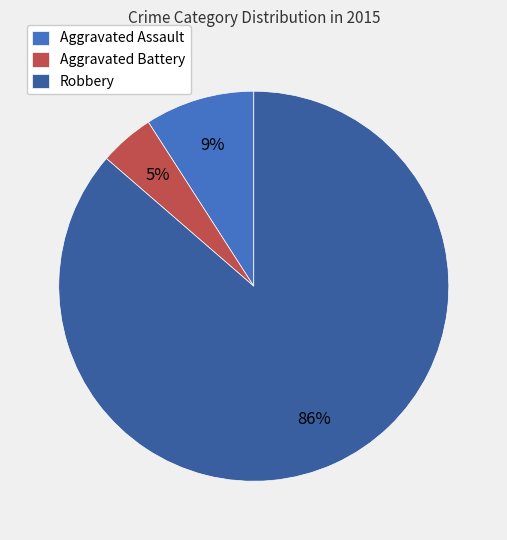

How many slices are in this pie chart?

3